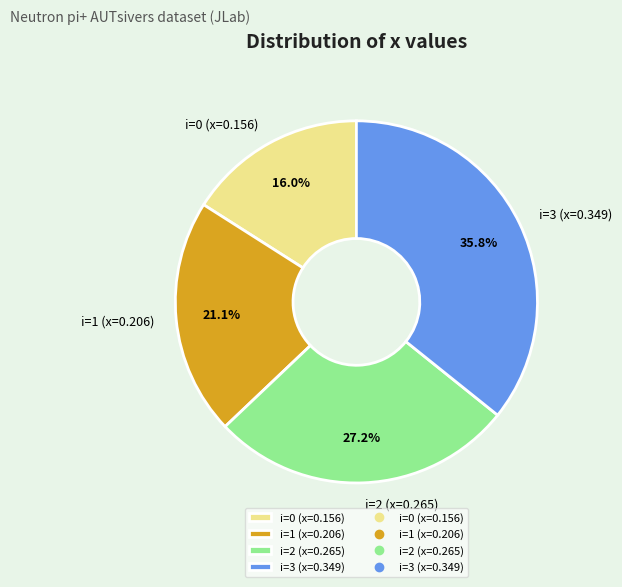

Is i=2 (x=0.265) the majority of the pie?

No